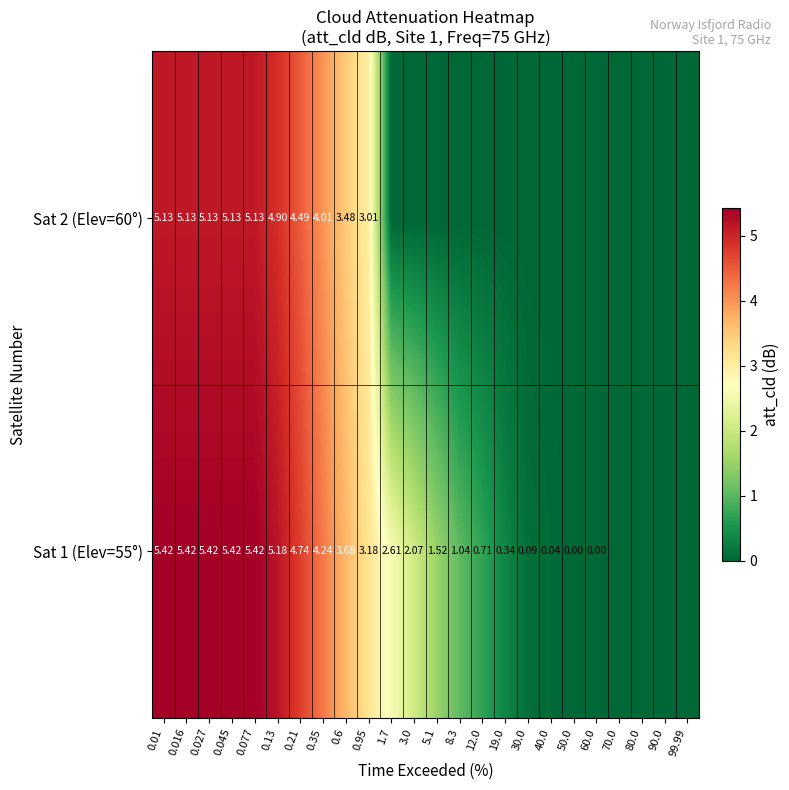

Rank the categories by Sat 2 (Elev=60°) value from highest to lowest.

0.01, 0.016, 0.027, 0.045, 0.077, 0.13, 0.21, 0.35, 0.6, 0.95, 1.7, 3.0, 5.1, 8.3, 12.0, 19.0, 30.0, 40.0, 50.0, 60.0, 70.0, 80.0, 90.0, 99.99